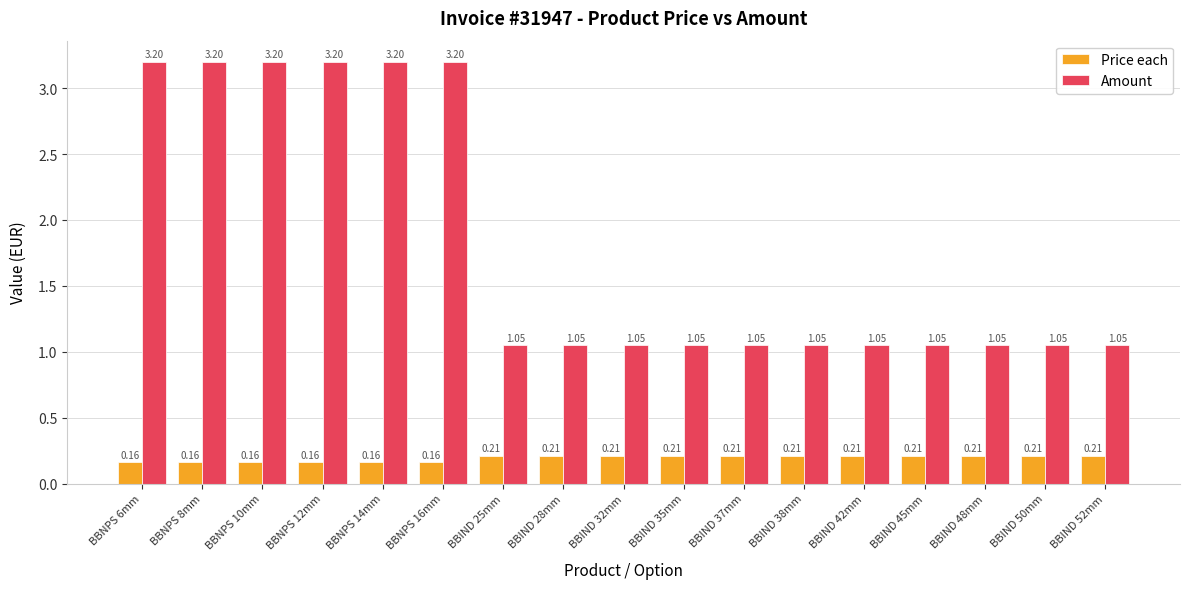

Is the value of Price each at BBNPS 10mm greater than the value of Amount at BBIND 37mm?

No